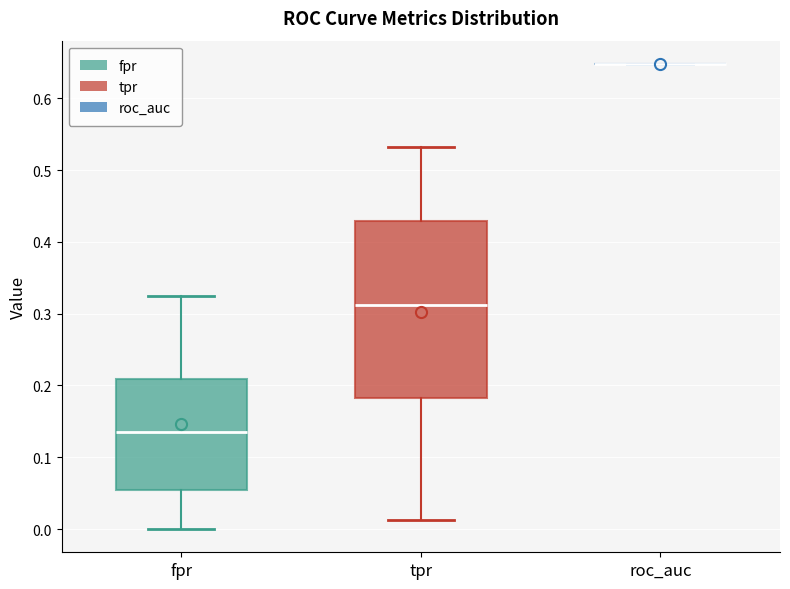

Which box is the tallest, from its lower edge to its upper edge?

tpr